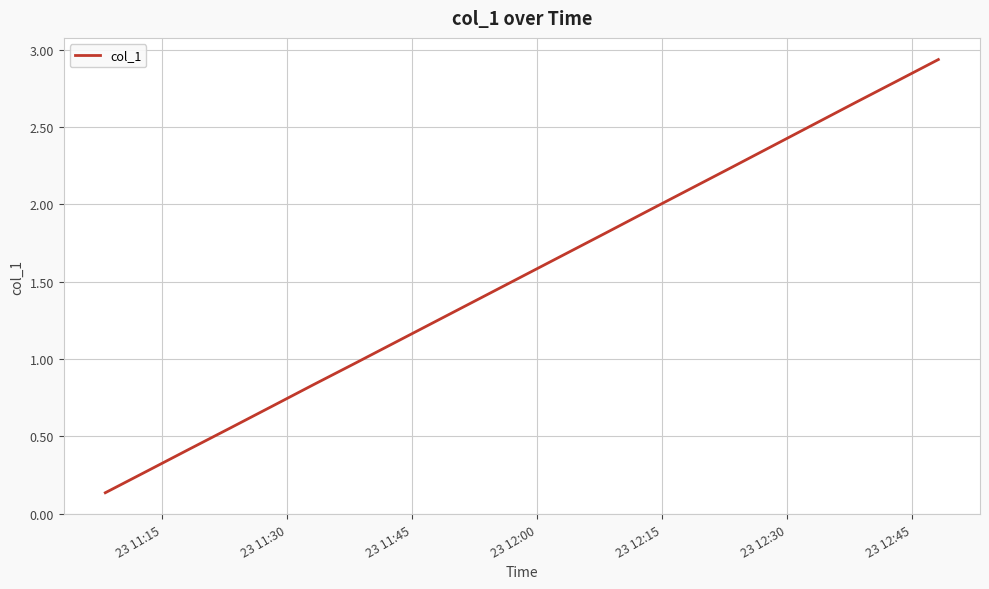

What is the difference between the maximum and minimum values?

2.8